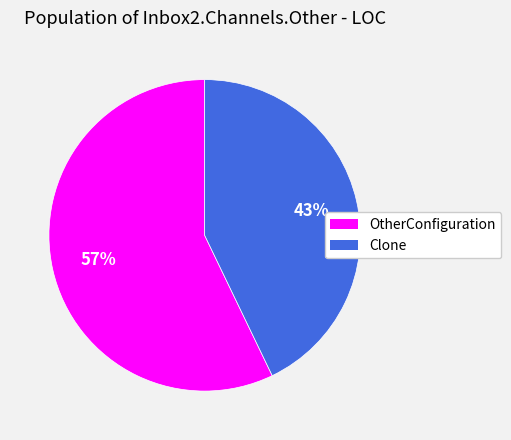

Do OtherConfiguration and Clone together represent more than half of the pie?

Yes